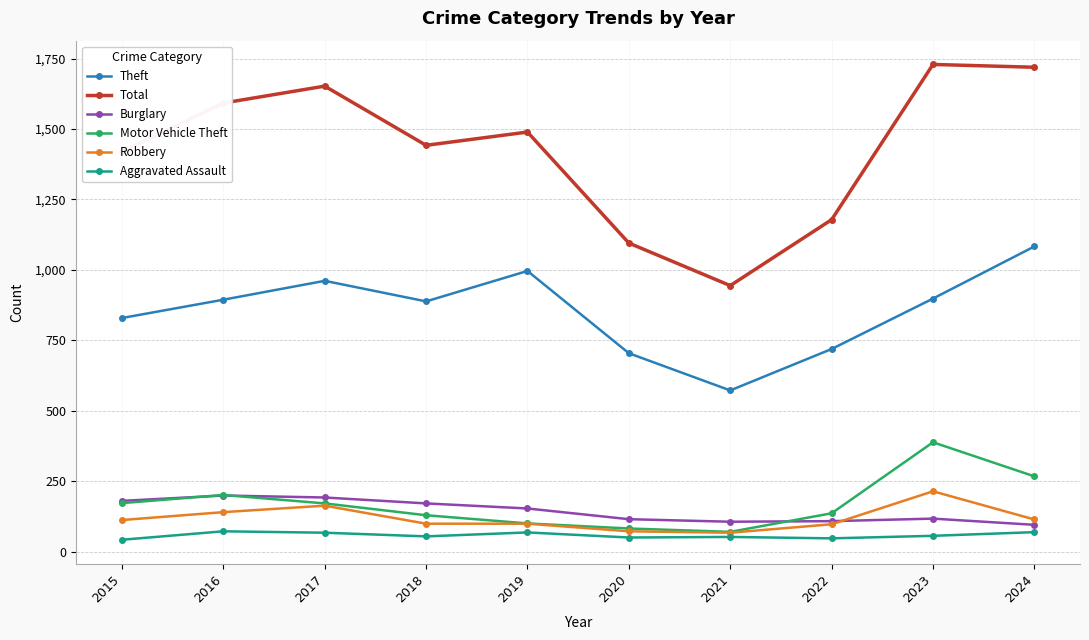

Which series has the largest total across all categories?

Total